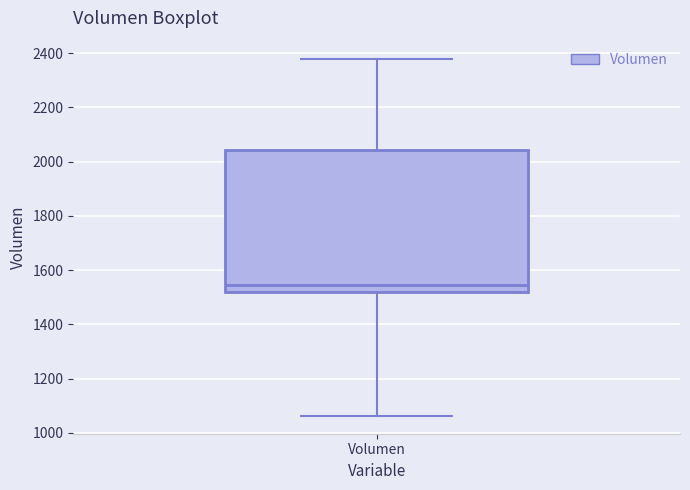

Transcribe this box plot: give where the median line is, the range the box spans, and where the two whiskers end, as read against the y-axis. The values are not printed on the chart, so give them approximately, as read against the axis.

median 1540, box 1520 to 2040, whiskers 1060 to 2380